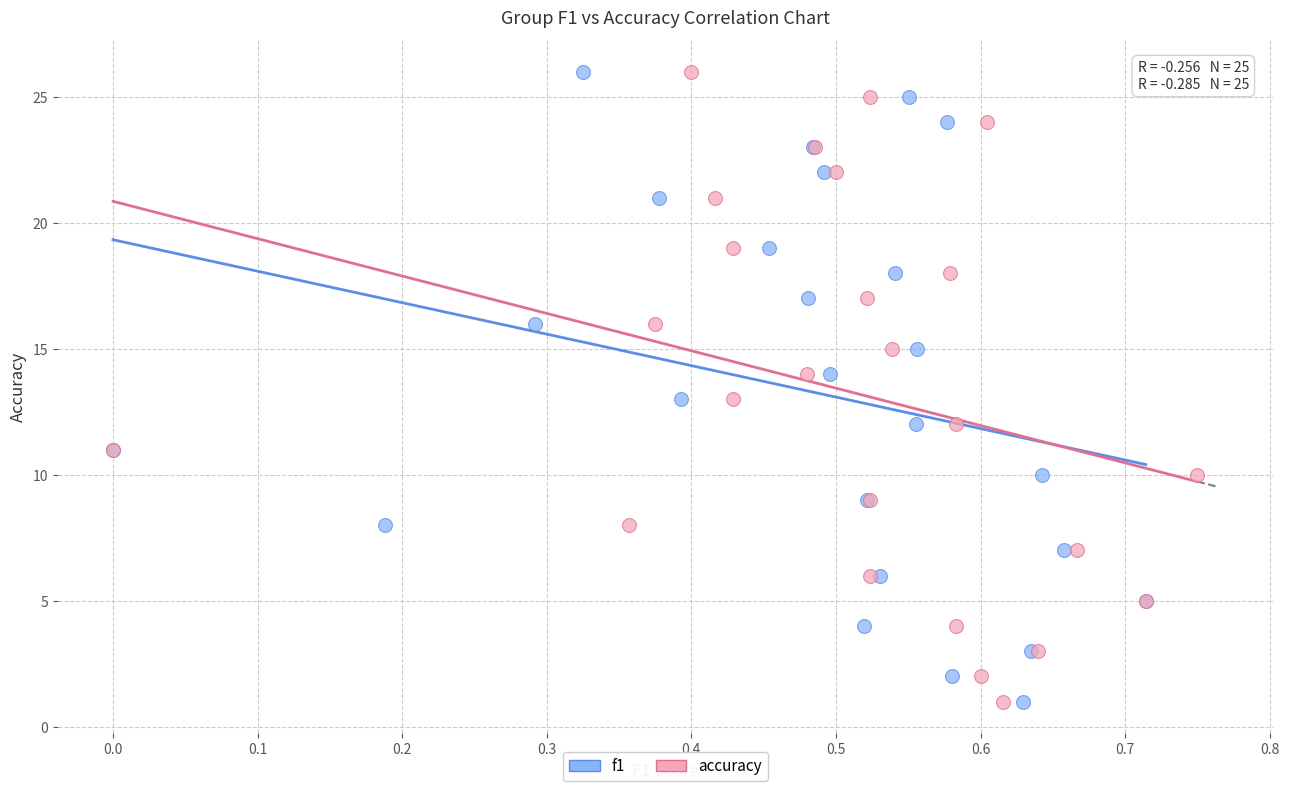

What are all the series names shown in the legend?

f1, accuracy